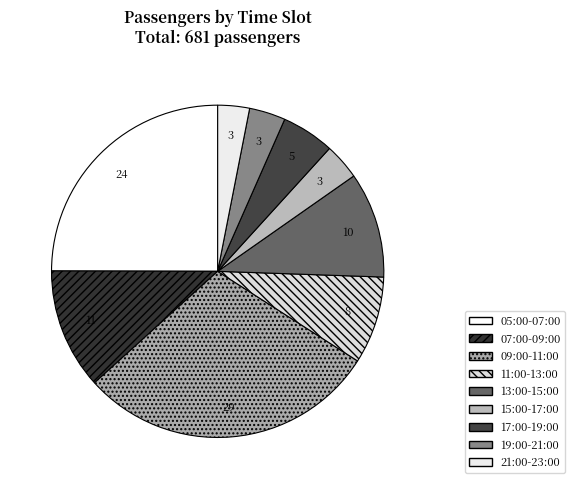

How many slices are in this pie chart?

9